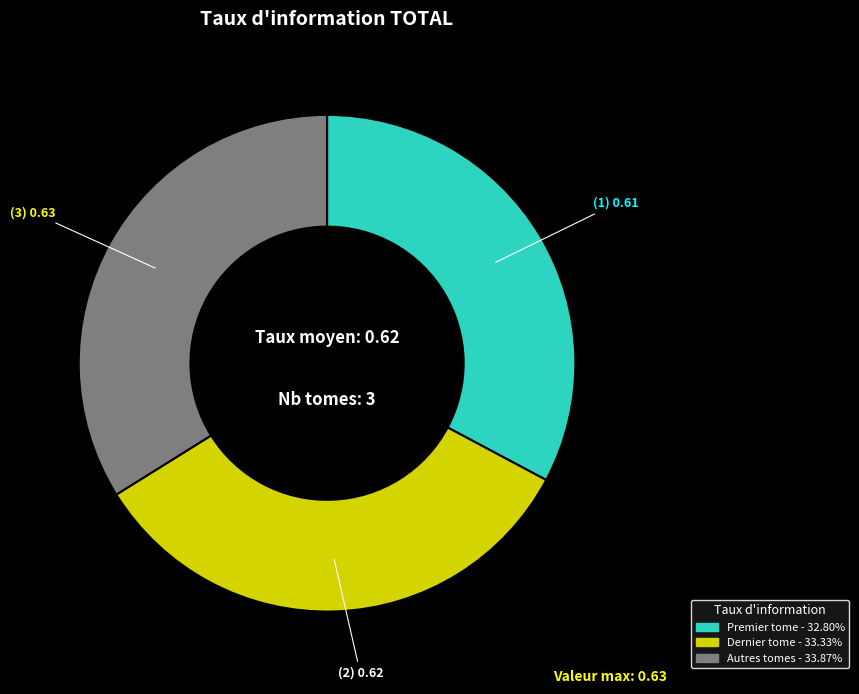

Does any single category account for the majority?

No